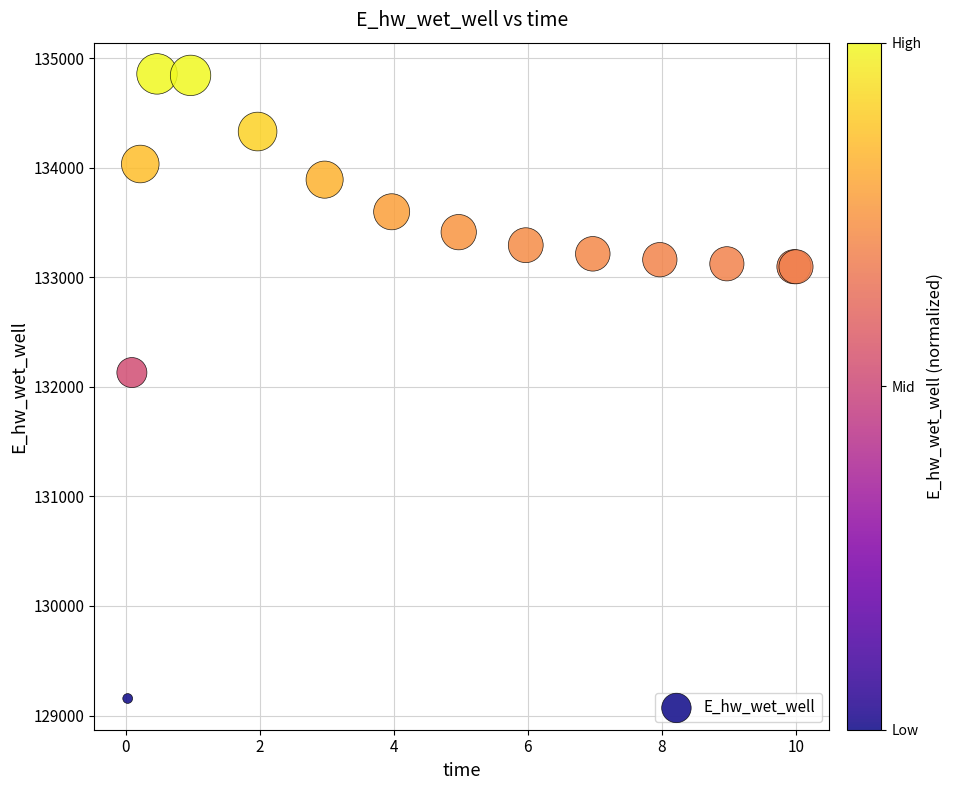

What Y value in the scatter plot is closest to 132006?

132130.8